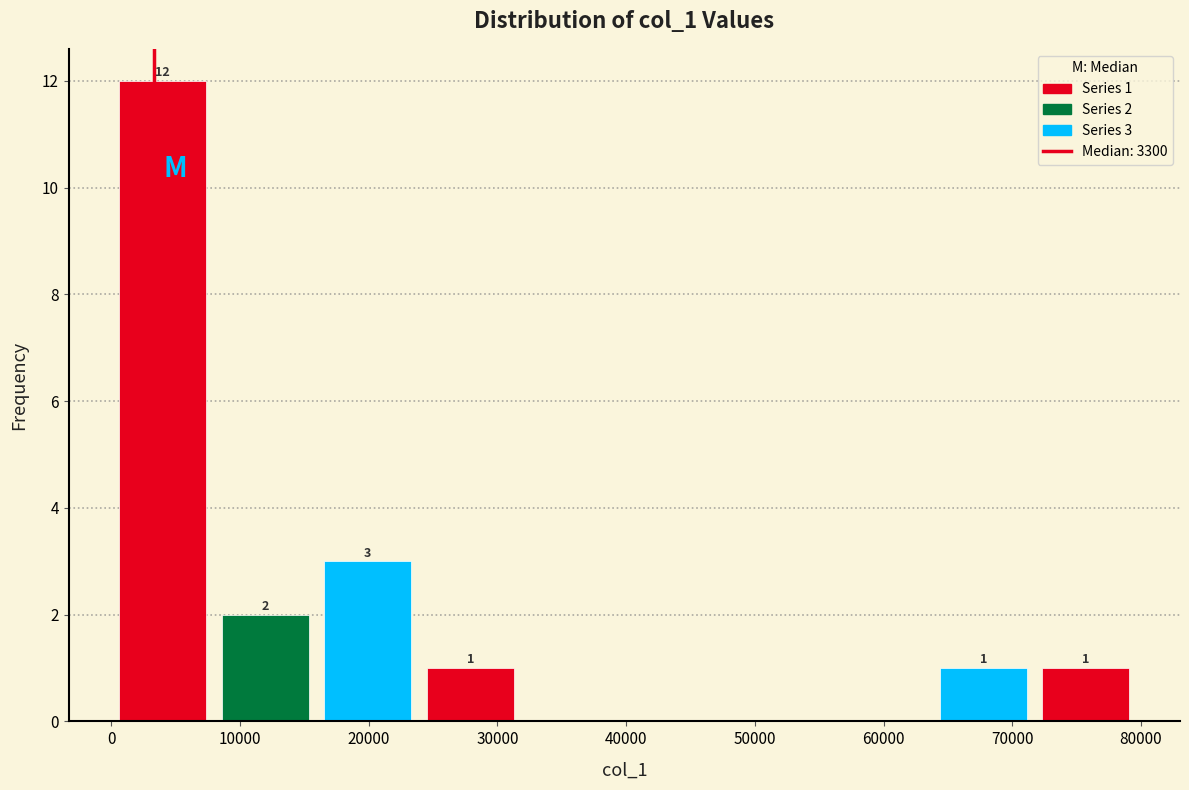

Which range on the x-axis has the tallest bar?

0 to 8000